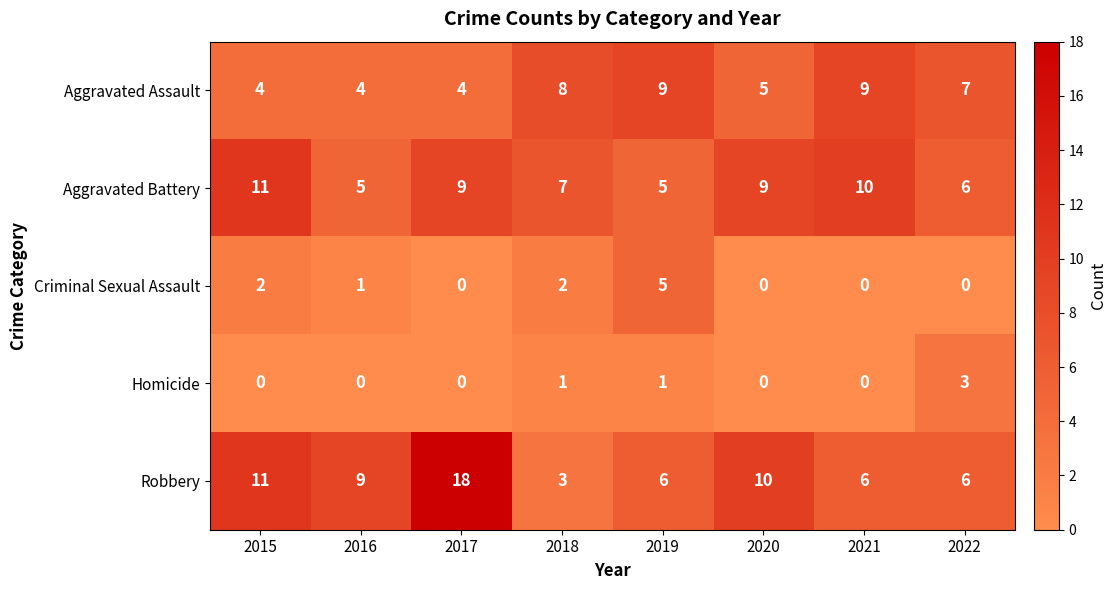

What is the difference between the maximum and minimum values in the Criminal Sexual Assault series?

5